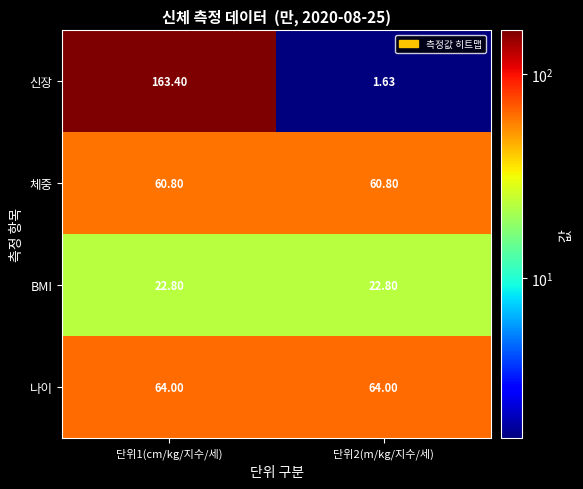

Rank the series by their maximum value, from lowest to highest.

BMI, 체중, 나이, 신장